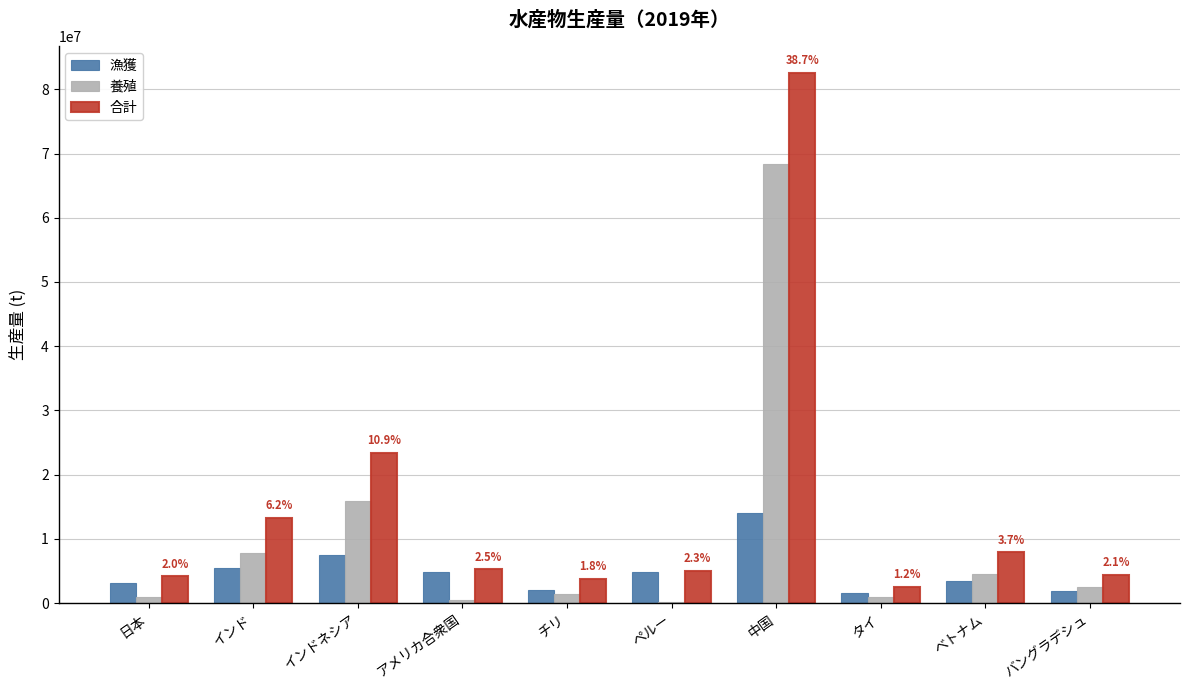

Which series changed the most between インド and インドネシア?

合計